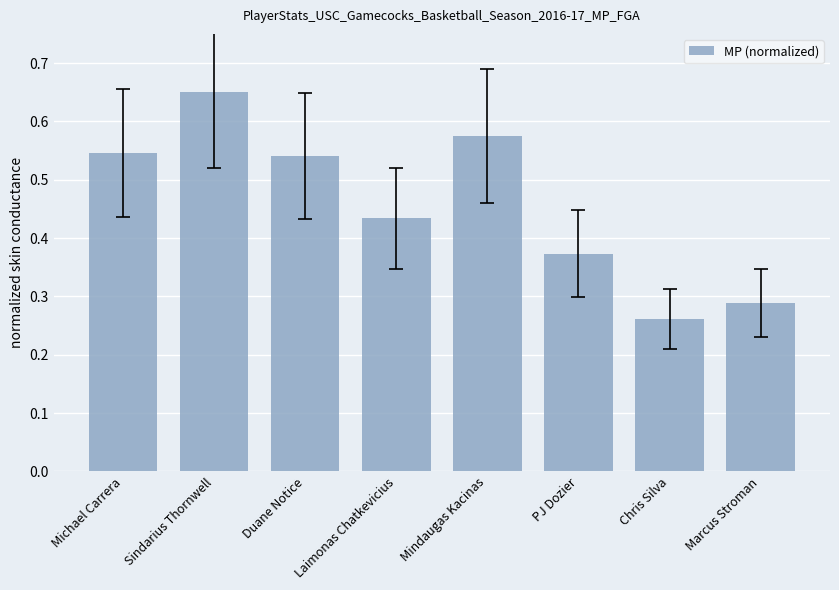

What is the difference between the values at Laimonas Chatkevicius and Mindaugas Kacinas?

0.1